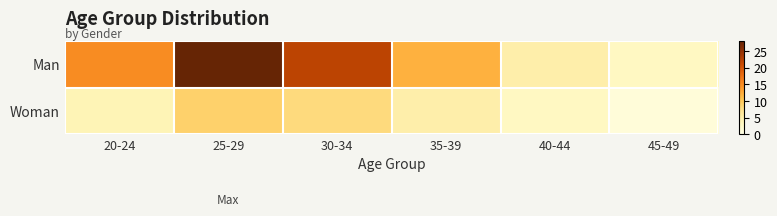

Reading right to left, list all the values displayed in this chart.

Man: 45-49=3	40-44=5	35-39=12	30-34=22	25-29=28	20-24=15
Woman: 45-49=1	40-44=3	35-39=5	30-34=8	25-29=9	20-24=4